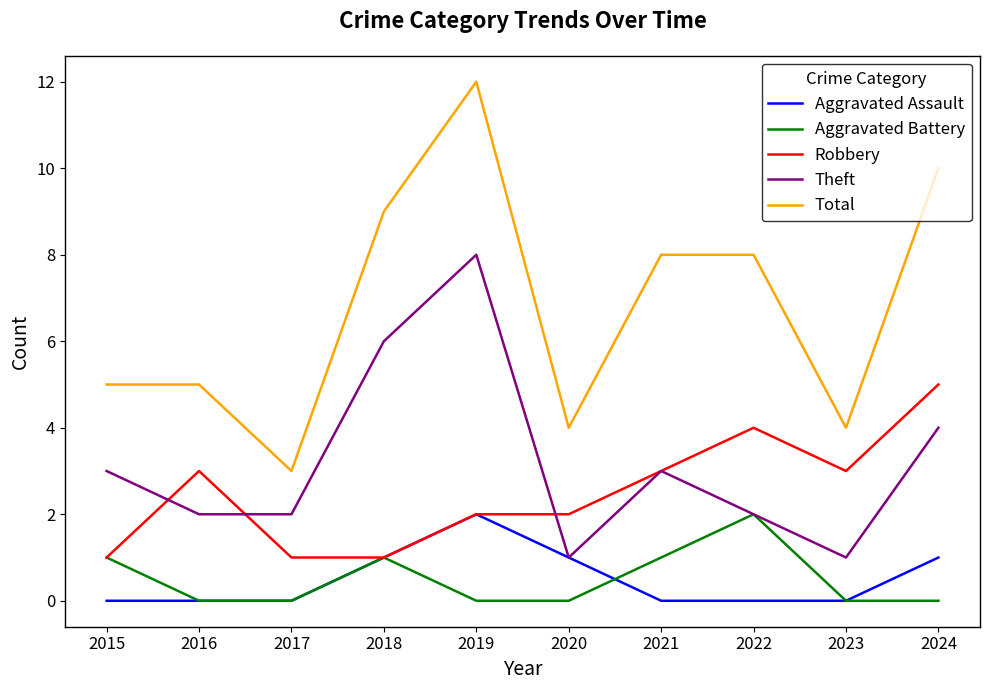

What is the difference between the Theft values at 2023 and 2015?

2